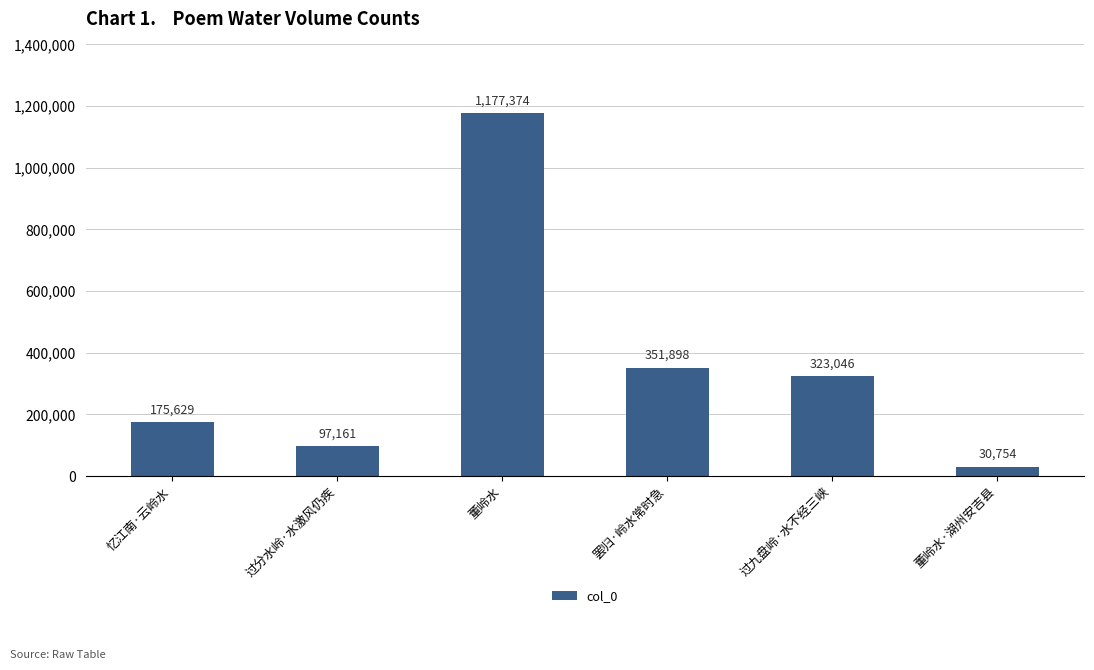

What is the ratio of the value at 董岭水 to the value at 罢归·岭水常时急?

3.3